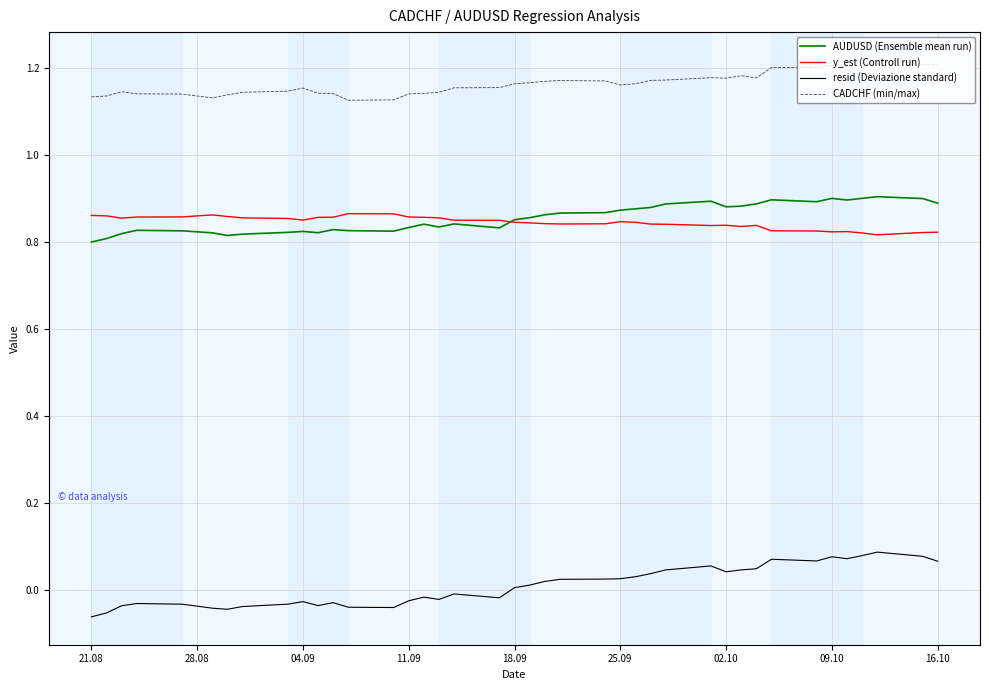

How many lines are shown in the chart?

4